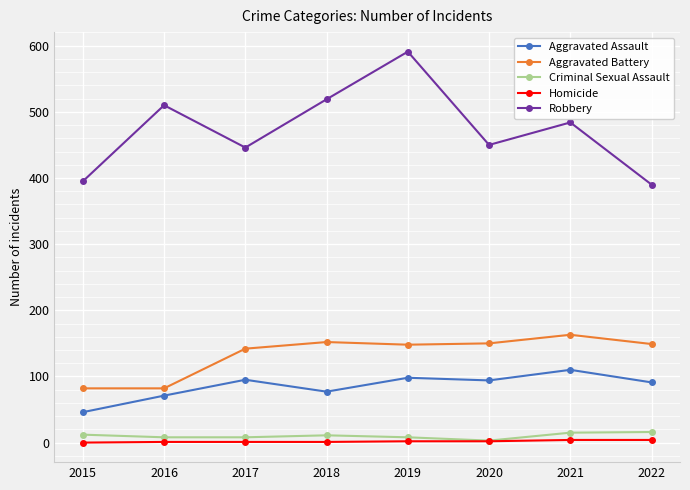

What is the difference between the maximum and minimum values in the Robbery series?

201